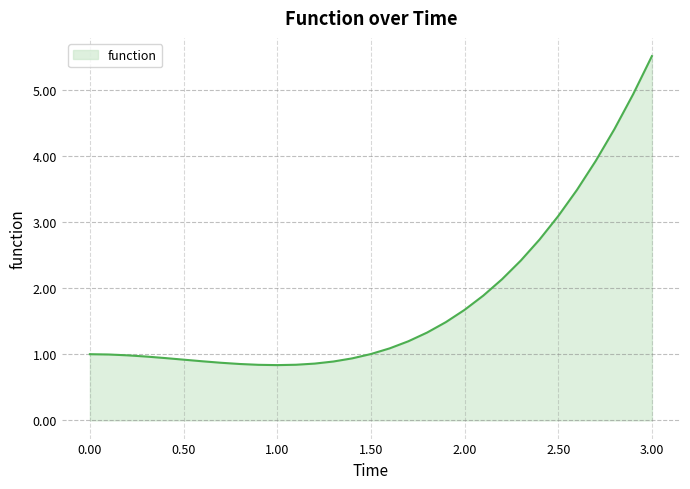

What is the difference between the maximum and minimum values?

4.7